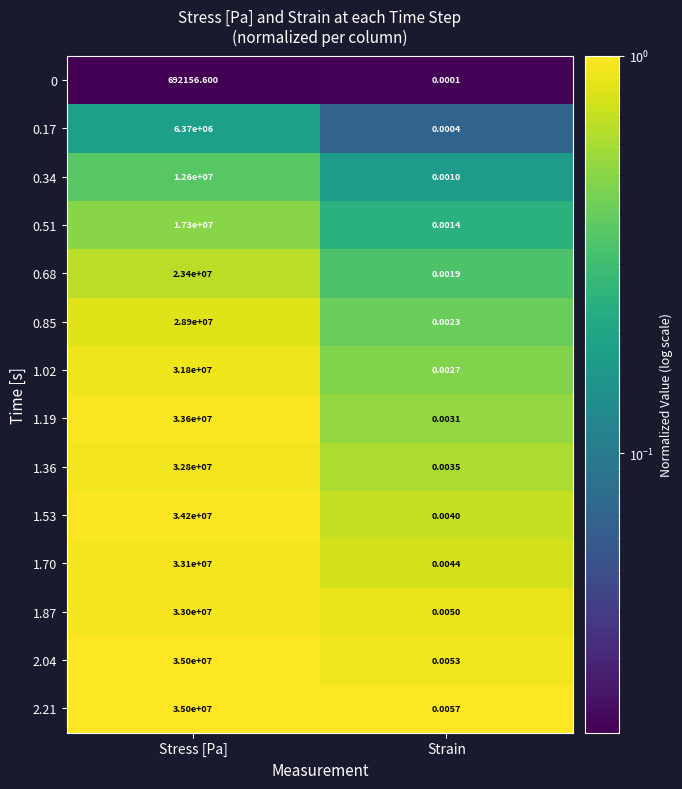

List the labels in order of 1.36 value, largest first.

Stress [Pa], Strain